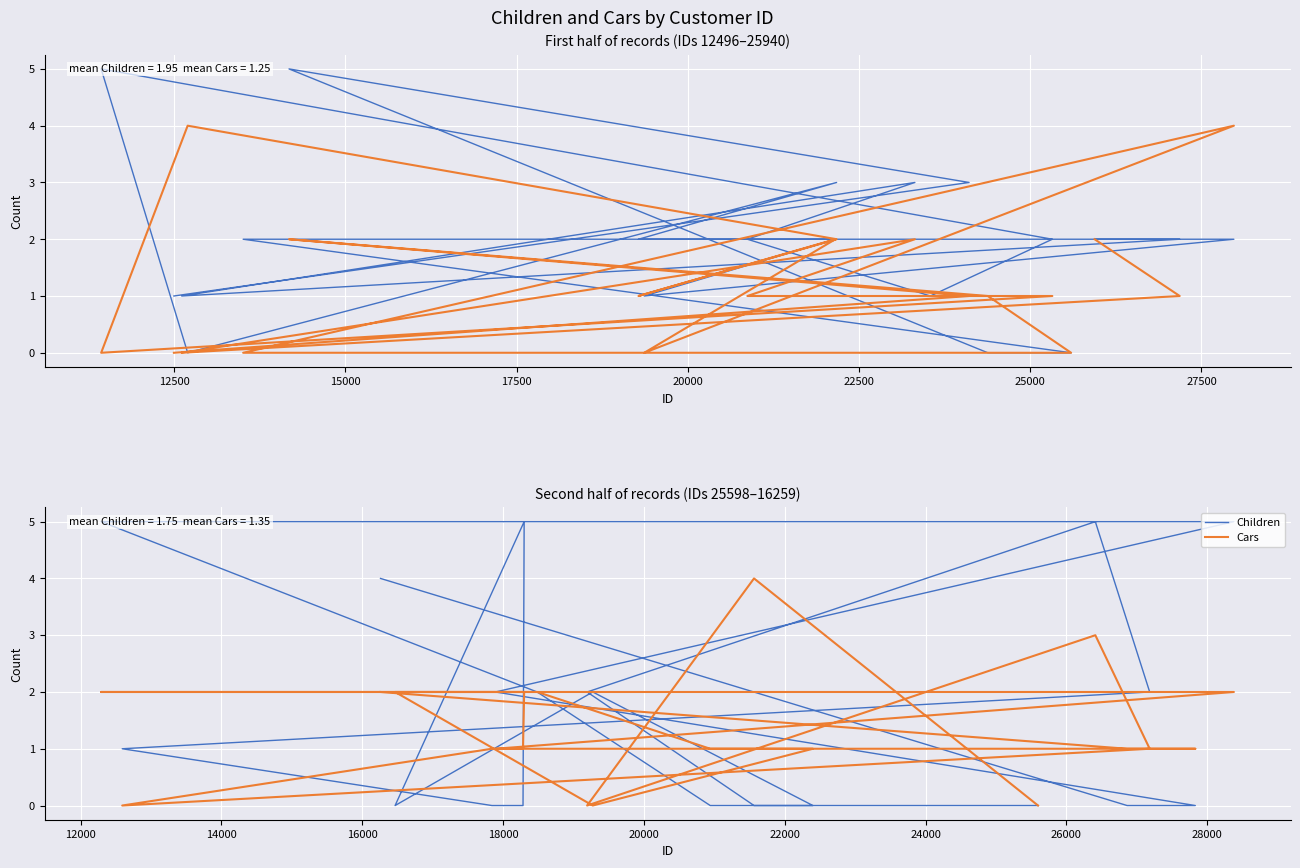

Which has a higher value, 13 or 17500?

17500